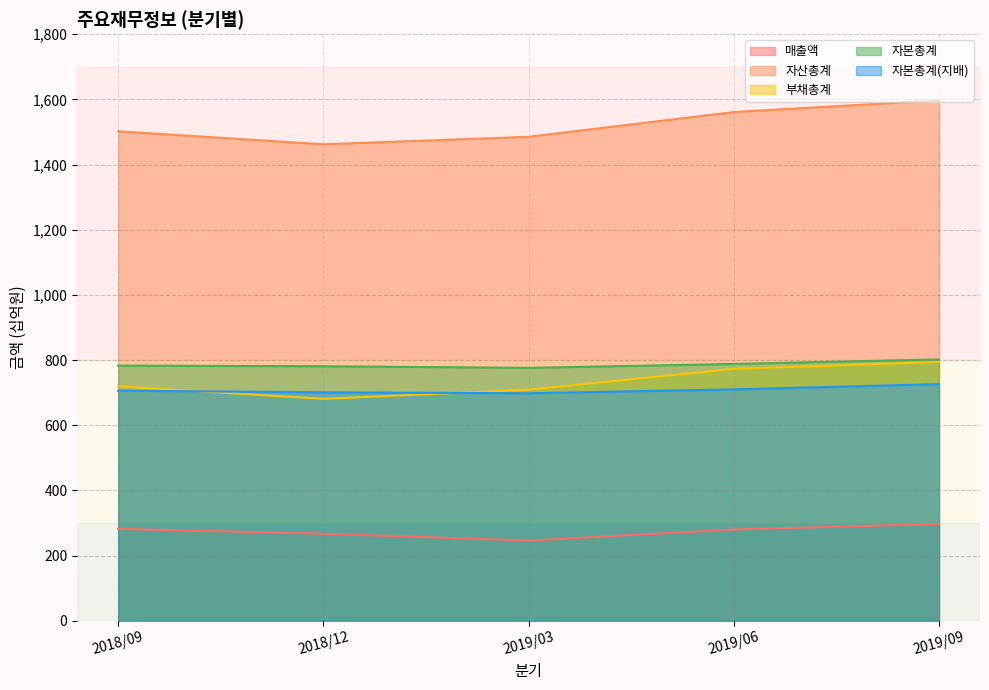

Rank the series at 2018/09 from lowest to highest value.

매출액, 자본총계(지배), 부채총계, 자본총계, 자산총계